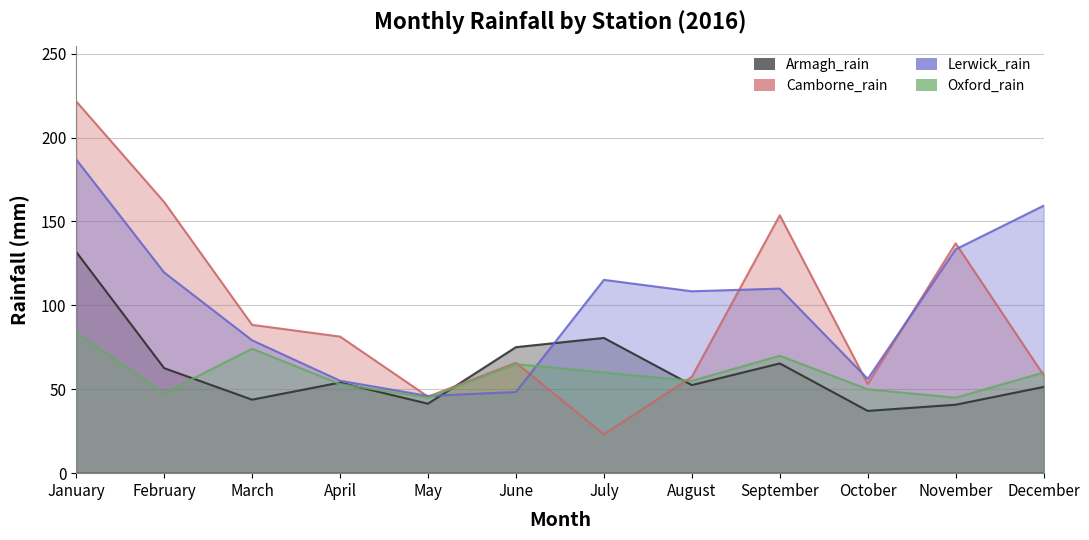

Is the value of Camborne_rain at September greater than the value of Armagh_rain at October?

Yes